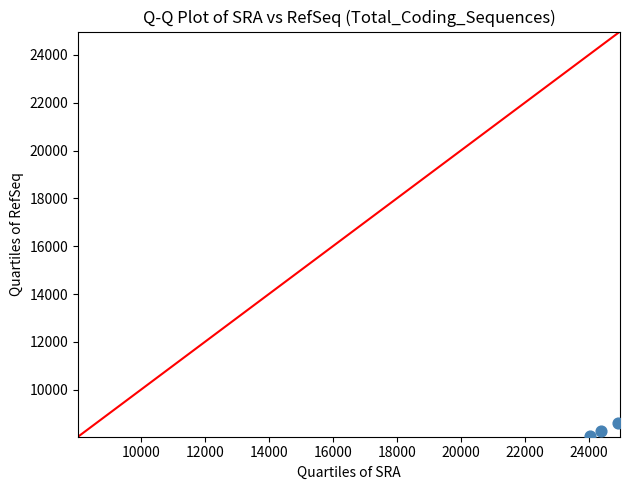

What is the range of Y values (max minus min)?

530.7